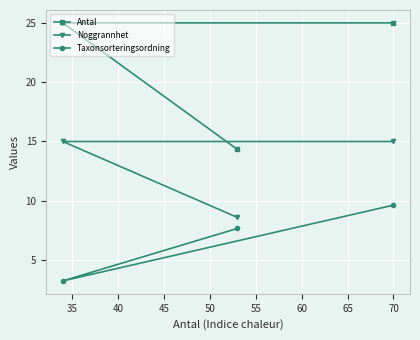

The value of Noggrannhet at 35 is 8.3. True or false?

False